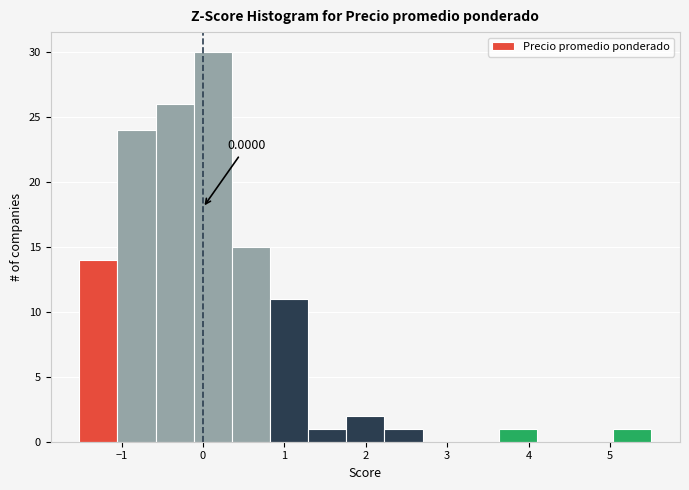

Which range on the x-axis has the tallest bar?

-0.1 to 0.4